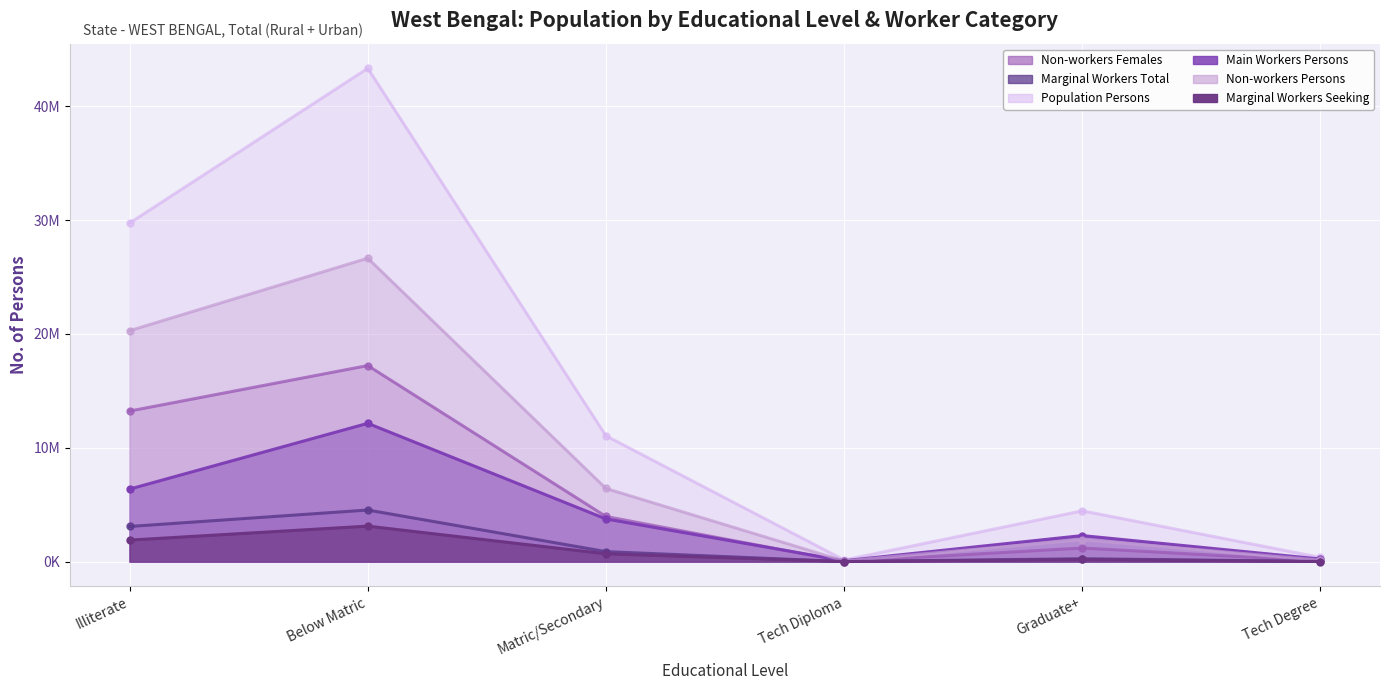

Reading left to right, what are all the values shown in this chart?

Non-workers Females: 13225845	17221690	3966300	10118	1195015	50295
Marginal Workers Total: 3086852	4532011	877530	5436	253025	13931
Population Persons: 29737834	43331504	11050934	138525	4460040	367777
Main Workers Persons: 6368673	12147598	3748522	77536	2286723	223777
Non-workers Persons: 20282309	26651895	6424882	55553	1920292	130069
Marginal Workers Seeking: 1888564	3116015	687229	3582	188212	8326